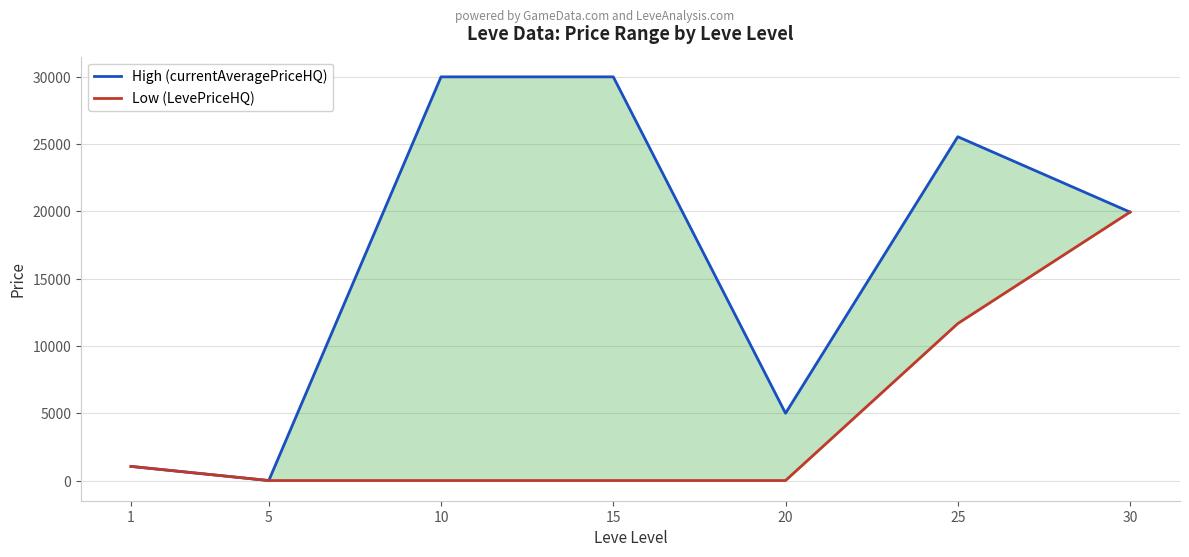

List the labels in order of Low (LevePriceHQ) value, smallest first.

5, 10, 15, 20, 1, 25, 30